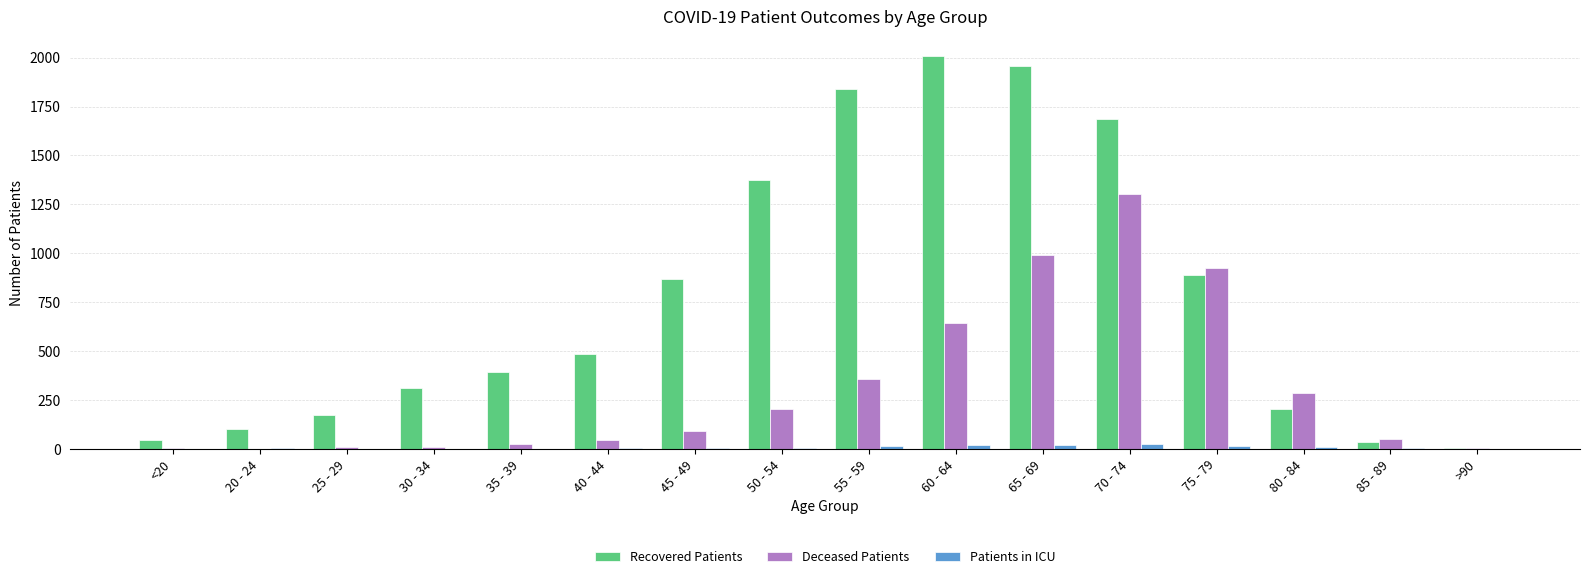

At which category does the chart reach its peak across all series?

60 - 64